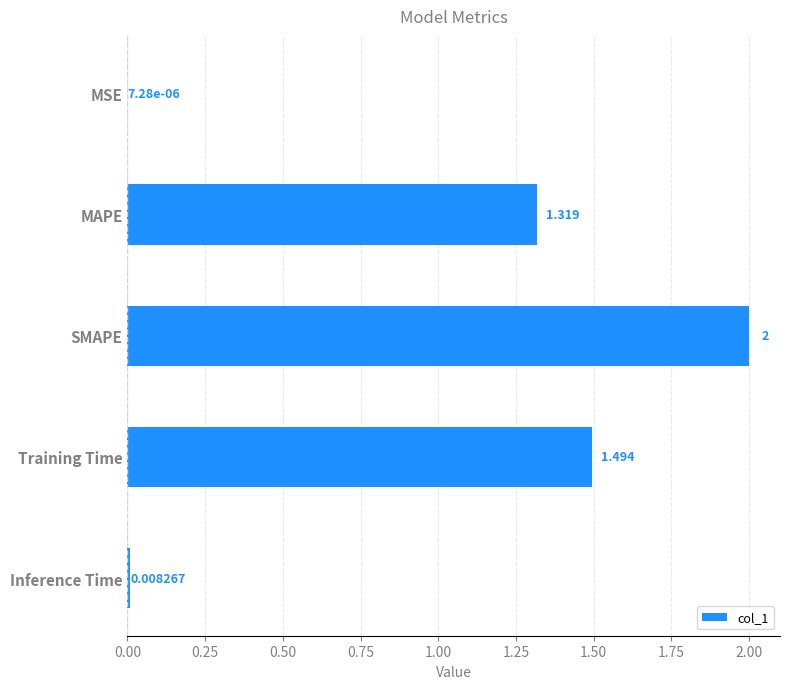

Which category has the highest value across all series?

SMAPE